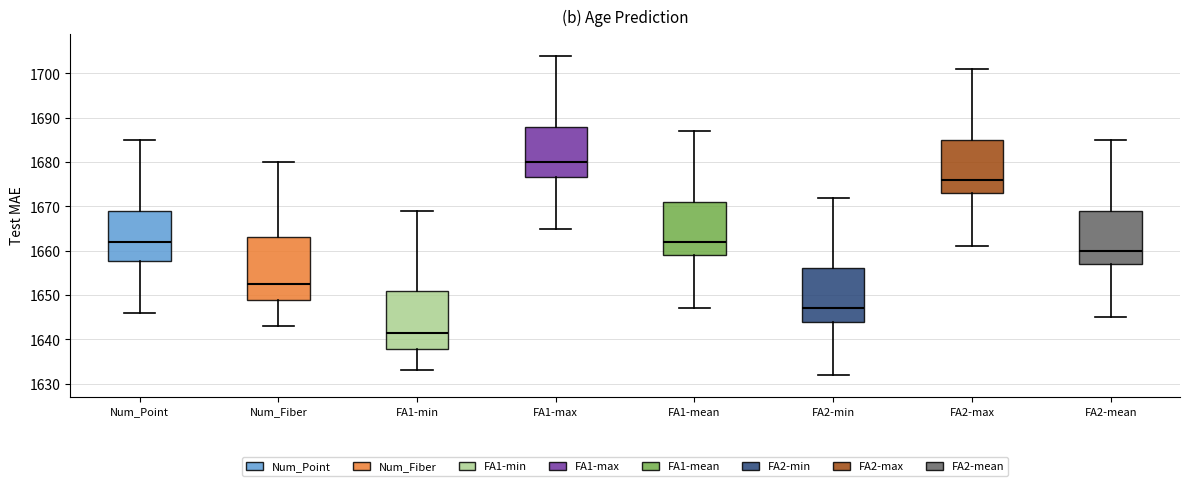

Reading left to right, transcribe this box plot: for each box, give where its median line is, the range the box spans, and where its two whiskers end, as read against the y-axis. The values are not printed on the chart, so give them approximately, as read against the axis.

Num_Point: median 1662, box 1658 to 1669, whiskers 1646 to 1685
Num_Fiber: median 1653, box 1649 to 1663, whiskers 1643 to 1680
FA1-min: median 1642, box 1638 to 1651, whiskers 1633 to 1669
FA1-max: median 1680, box 1677 to 1688, whiskers 1665 to 1704
FA1-mean: median 1662, box 1659 to 1671, whiskers 1647 to 1687
FA2-min: median 1647, box 1644 to 1656, whiskers 1632 to 1672
FA2-max: median 1676, box 1673 to 1685, whiskers 1661 to 1701
FA2-mean: median 1660, box 1657 to 1669, whiskers 1645 to 1685